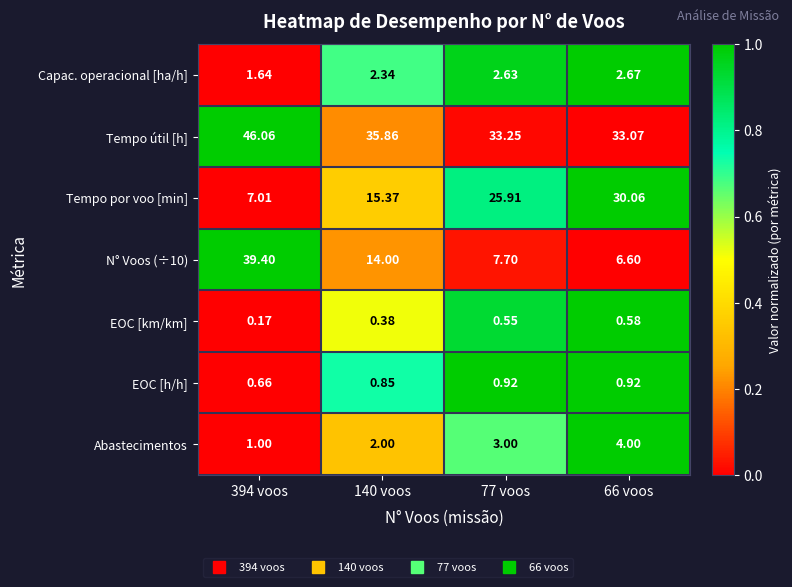

Is the value of Tempo por voo [min] at 140 voos greater than the value of Abastecimentos at 394 voos?

Yes